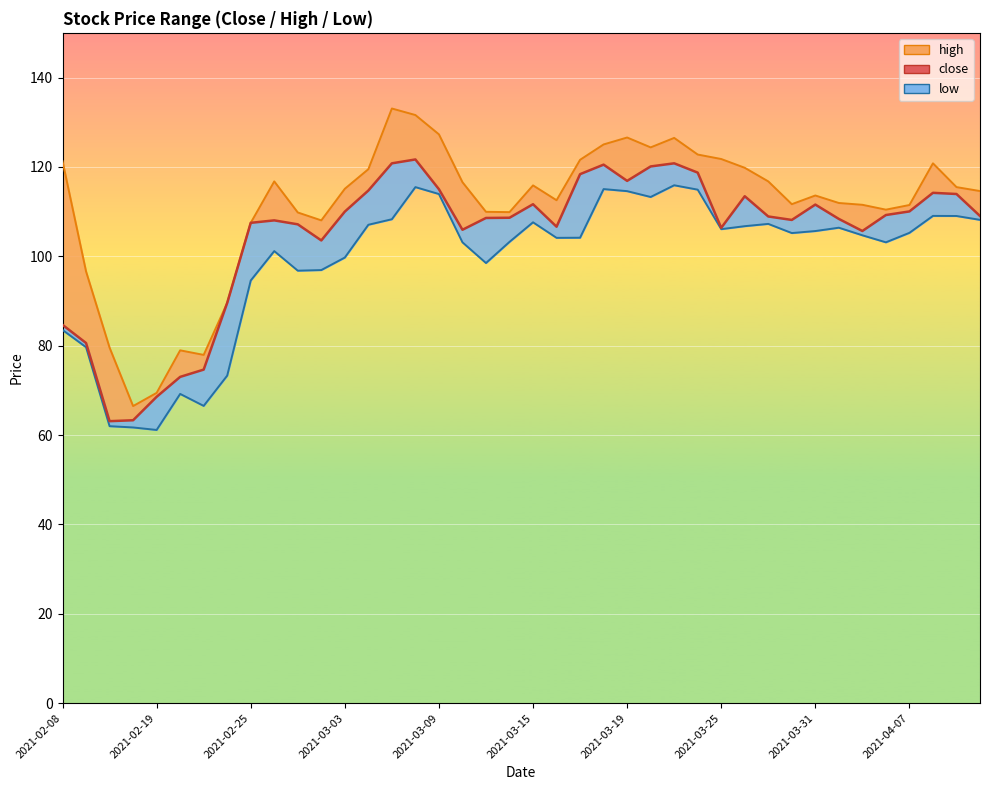

List the series in order of their overall mean, highest first.

high, close, low